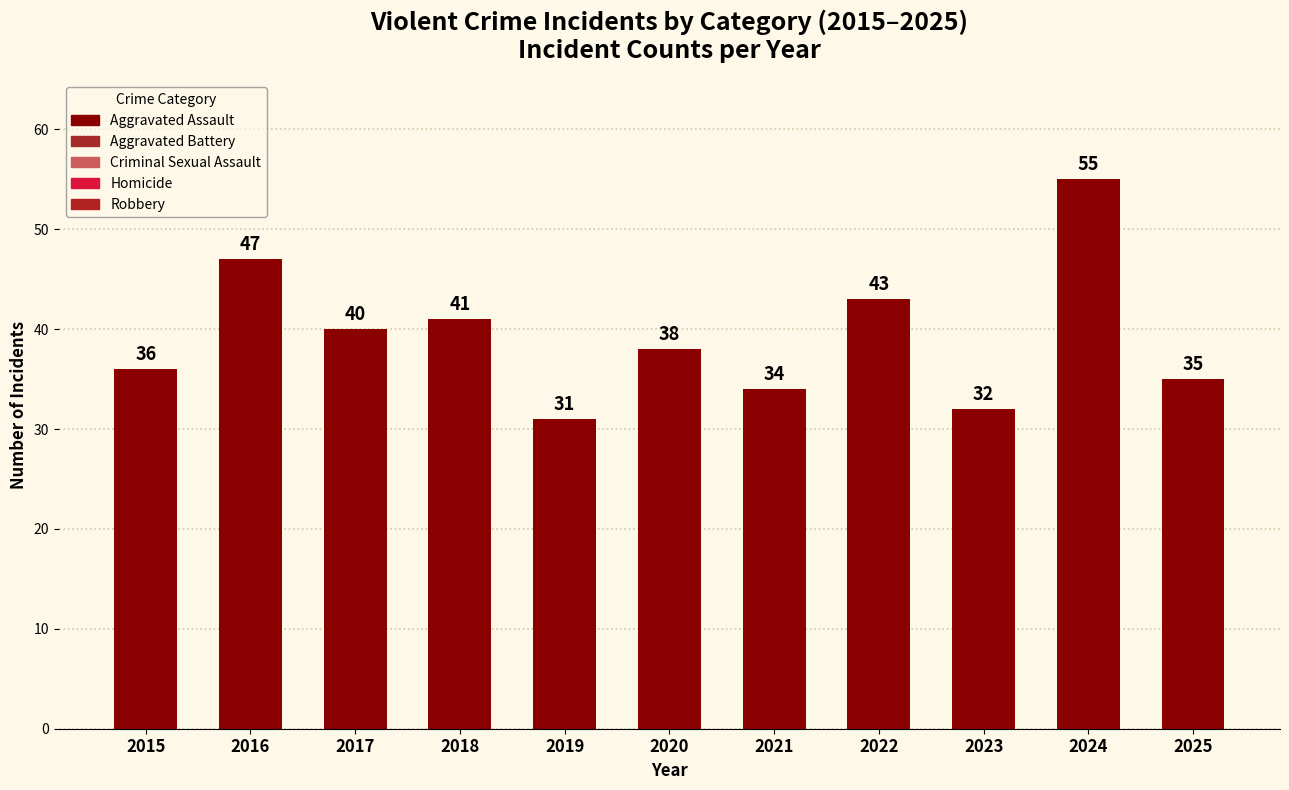

Which has a higher value, 2018 or 2019?

2018